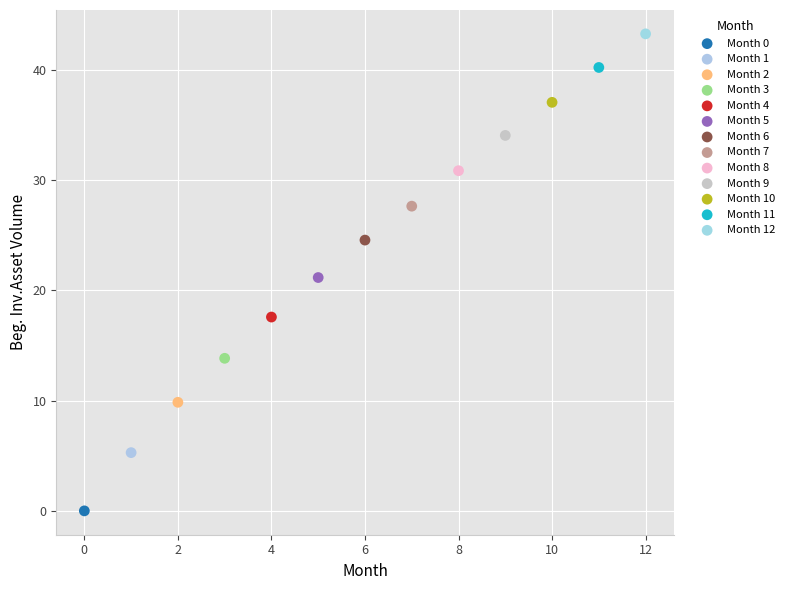

What are all the series names shown in the legend?

Month 0, Month 1, Month 2, Month 3, Month 4, Month 5, Month 6, Month 7, Month 8, Month 9, Month 10, Month 11, Month 12